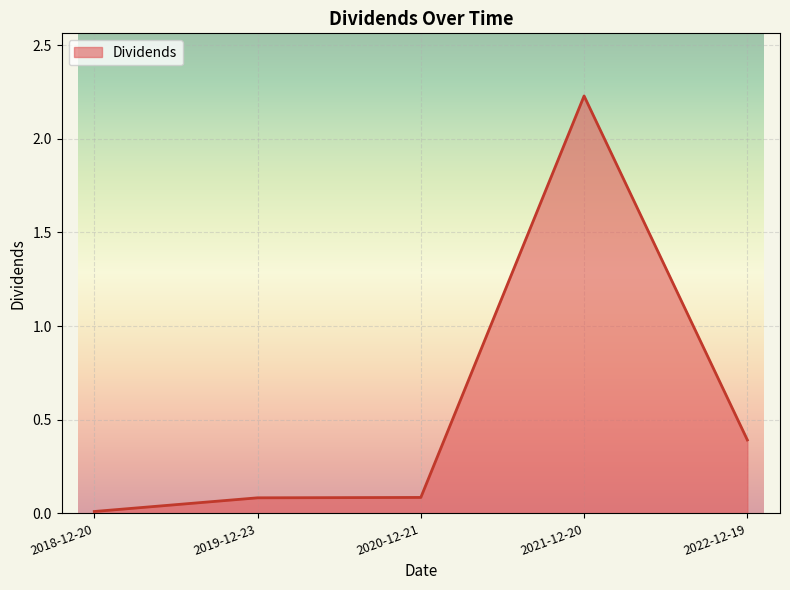

Is it true that the value at 2022-12-19 is 0.4?

True